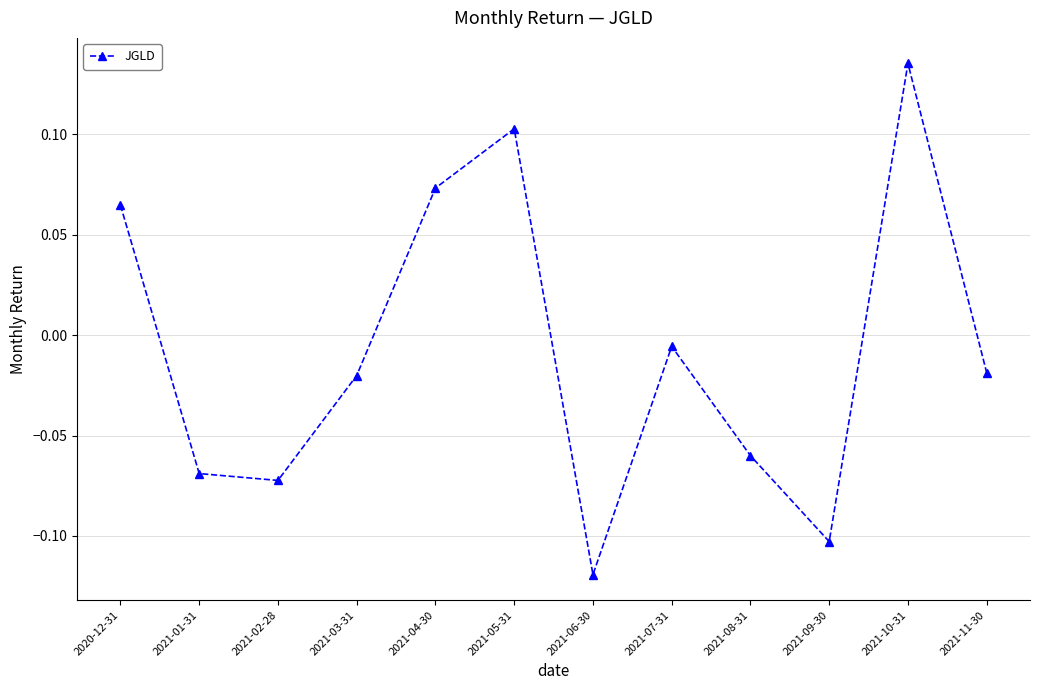

What is the label of the 9th point from the left?

2021-08-31